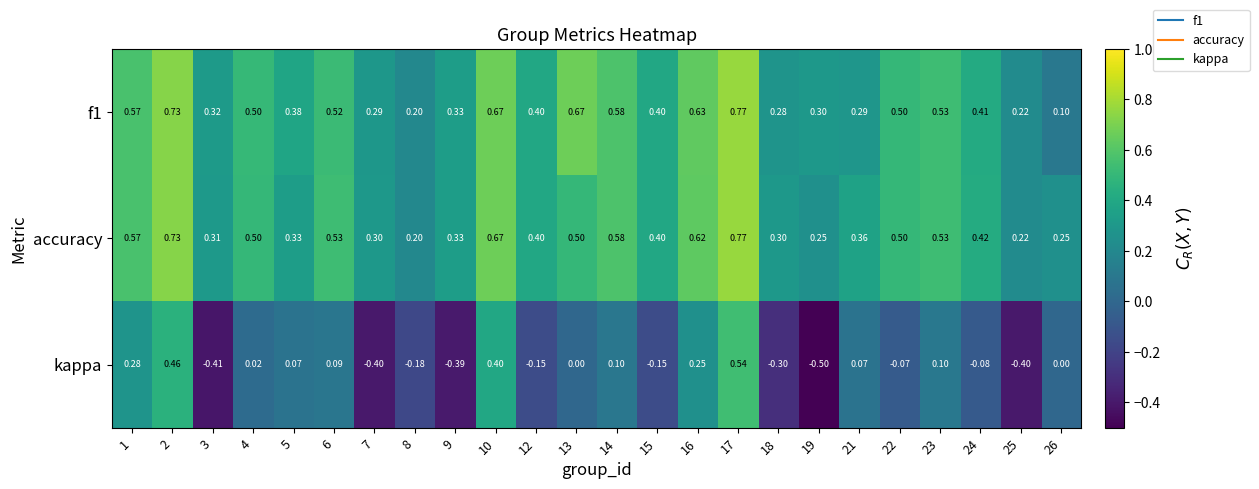

Is the value of accuracy at 16 greater than the value of kappa at 3?

Yes